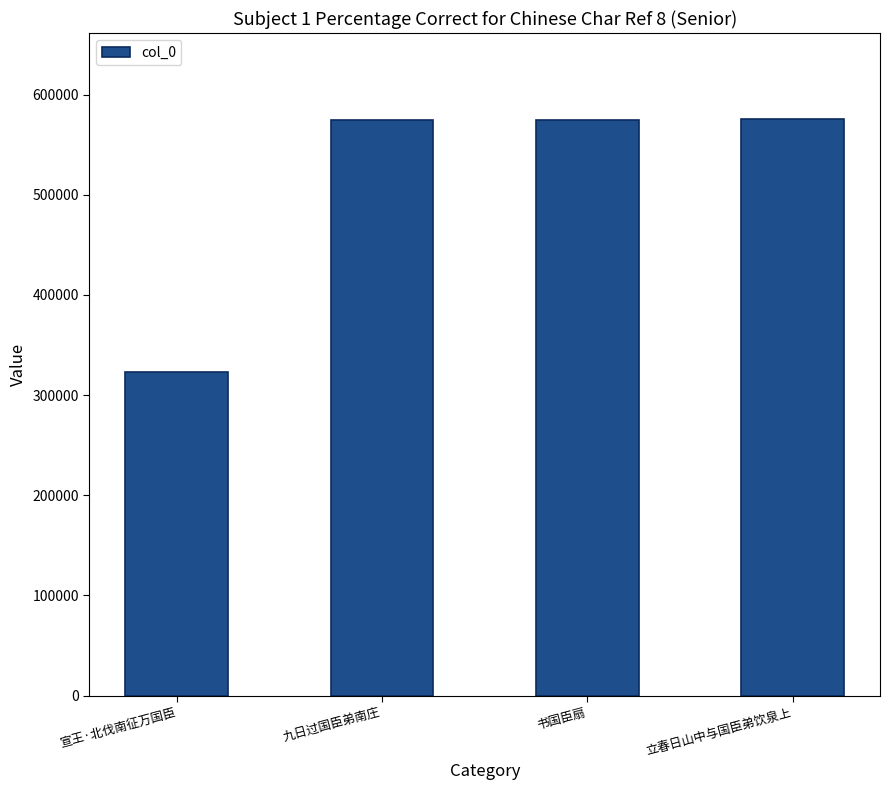

What is the value of the 1st bar from the left?

323150